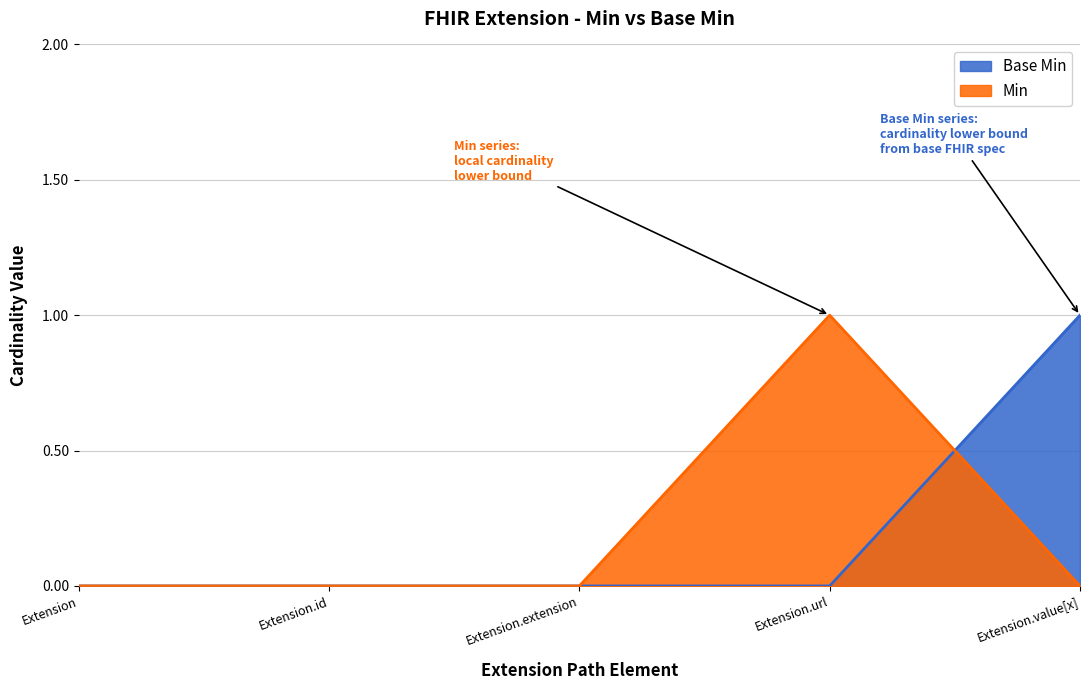

Does the chart have visible grid lines?

Yes